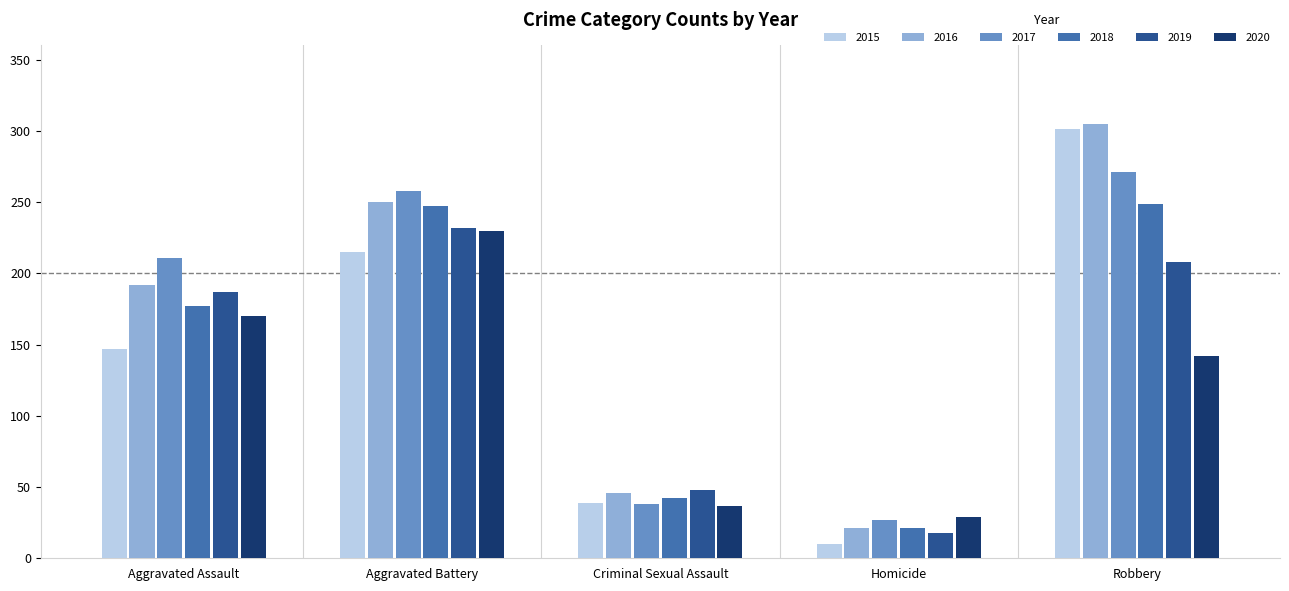

How many groups of bars are there?

5